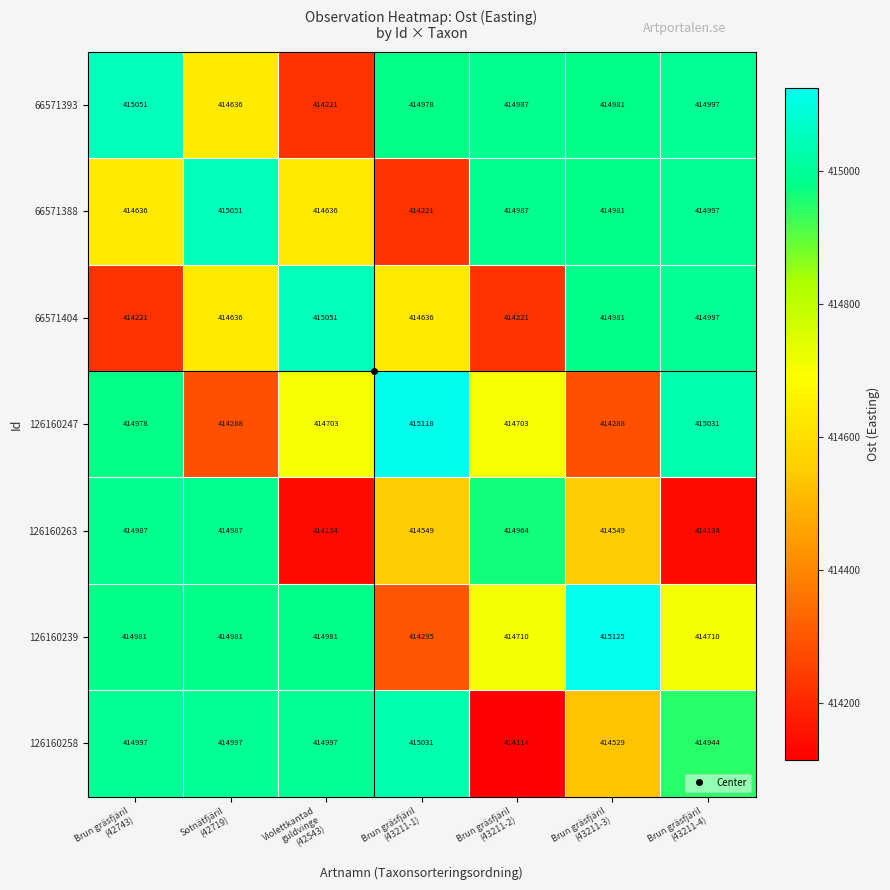

Which series has the largest total across all categories?

66571393